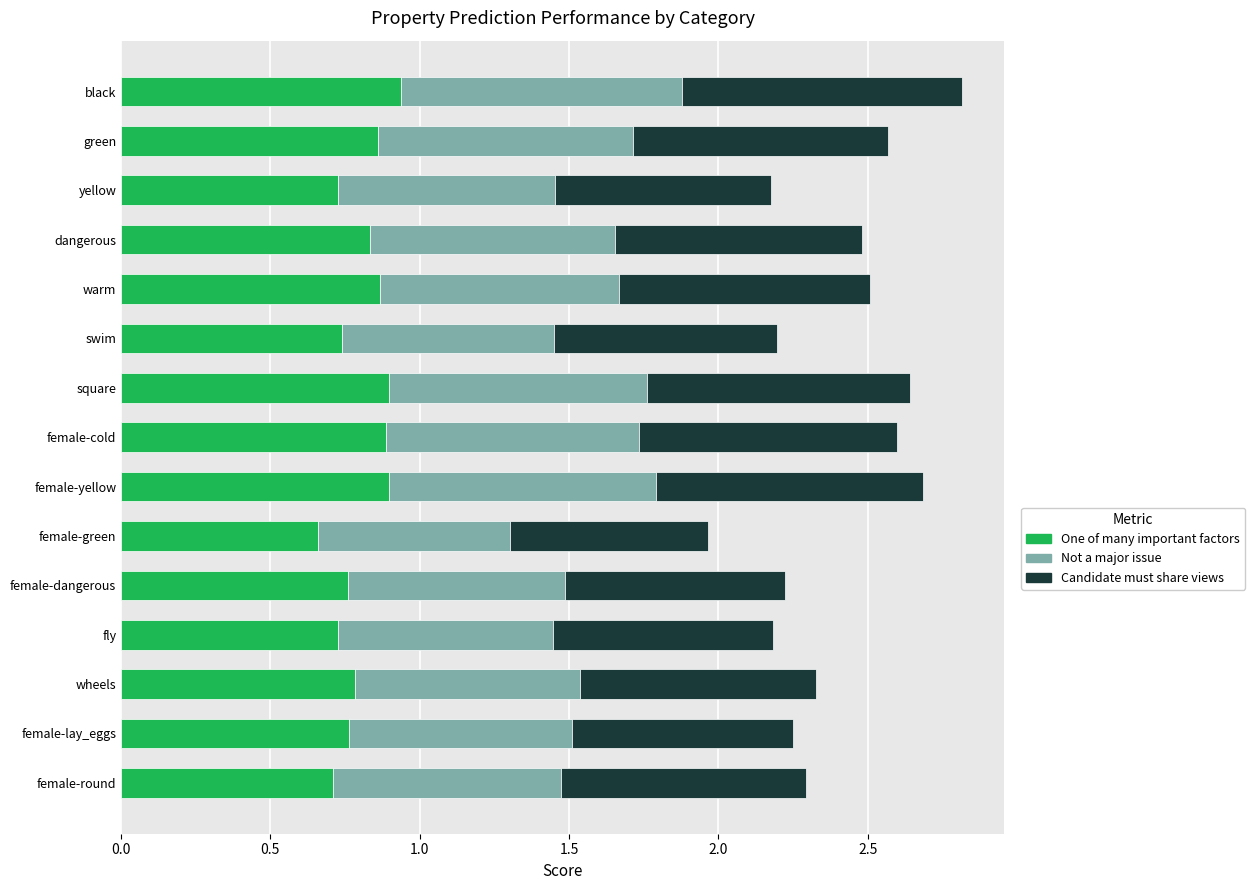

The value of One of many important factors at female-lay_eggs is 0.8. True or false?

True